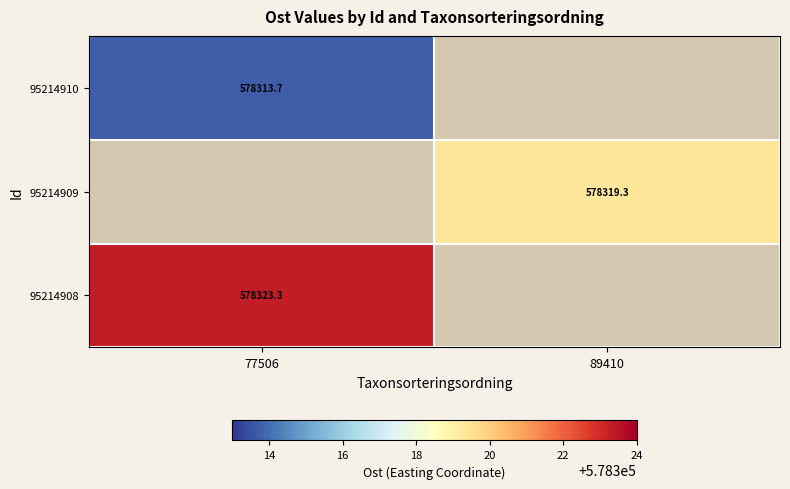

Rank the categories by 95214910 value from highest to lowest.

77506, 89410